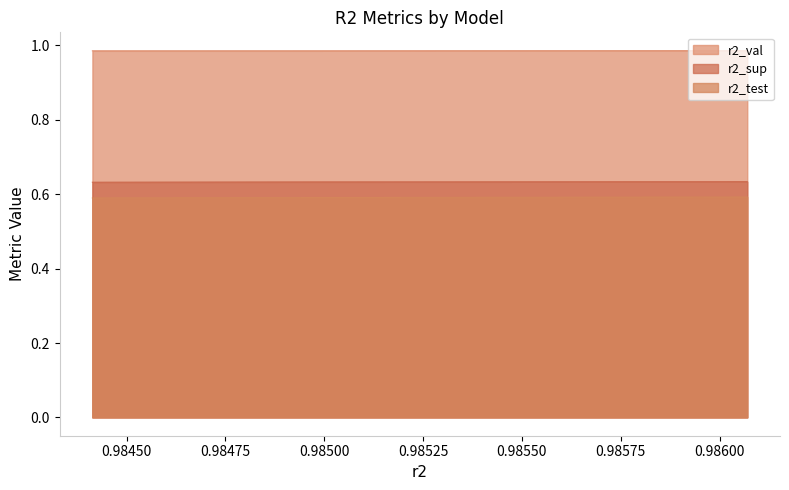

What is the value of the r2_sup point at the 10th from the left?

0.6